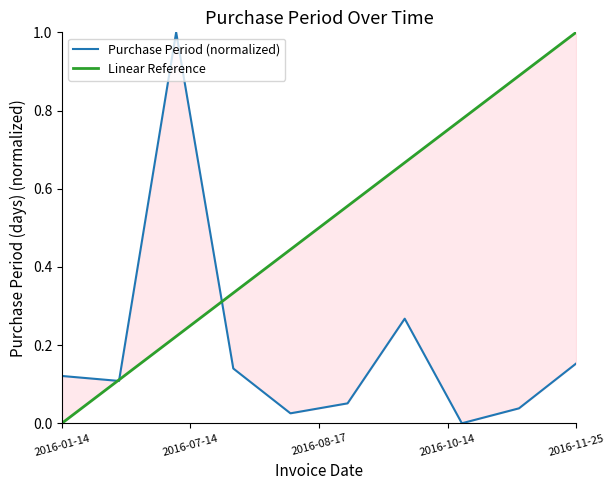

Rank the categories by value from highest to lowest.

2016-07-14, 2016-10-14, 2016-11-25, 2016-08-09, 2016-01-14, 2016-02-04, 2016-08-29, 2016-10-28, 2016-08-17, 2016-10-18